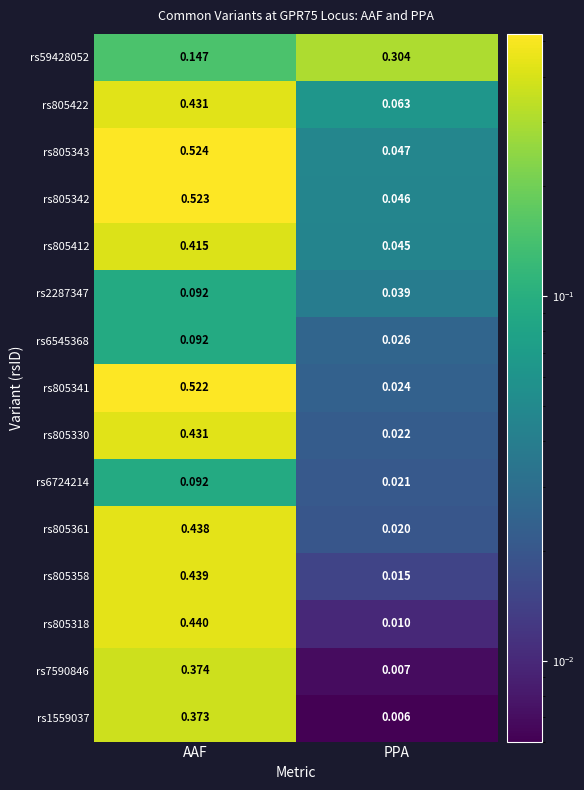

Where is rs1559037 nearest to the value 0?

PPA